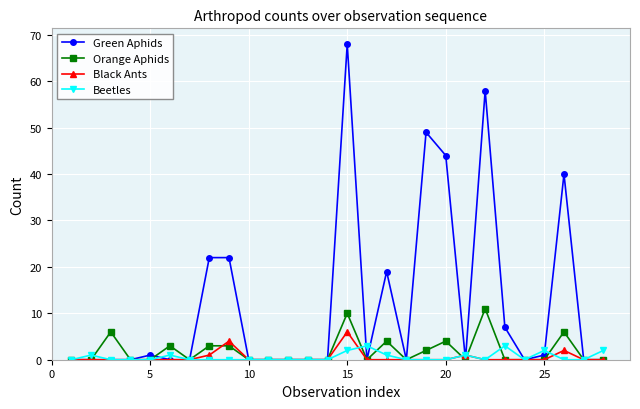

Is this an area chart (filled region under the line)?

No